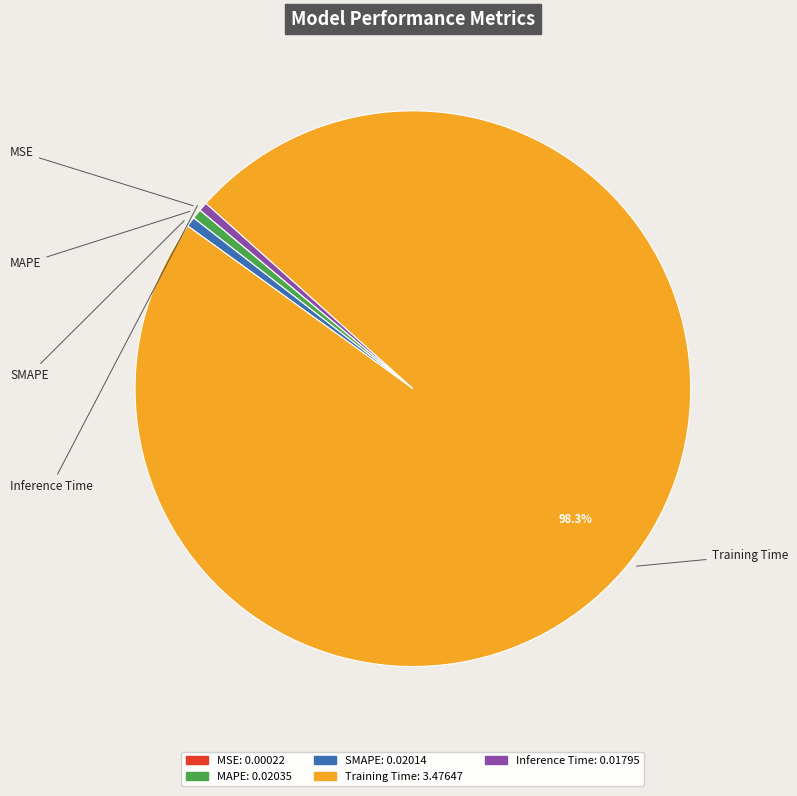

Which has a higher value, Training Time or MAPE?

Training Time